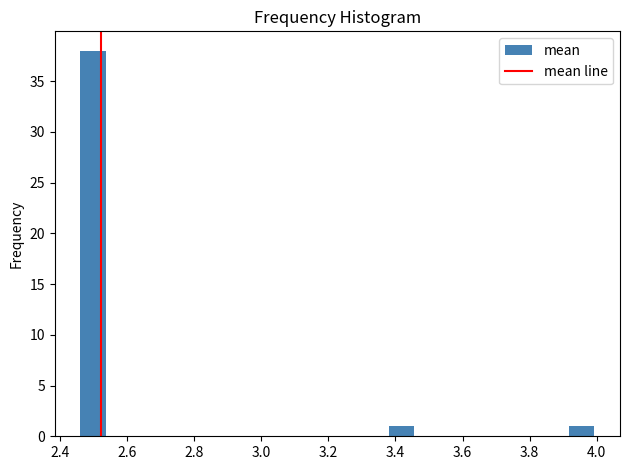

Around what value on the x-axis is the tallest bar? Give the approximate position of its centre, as read against the axis.

2.50